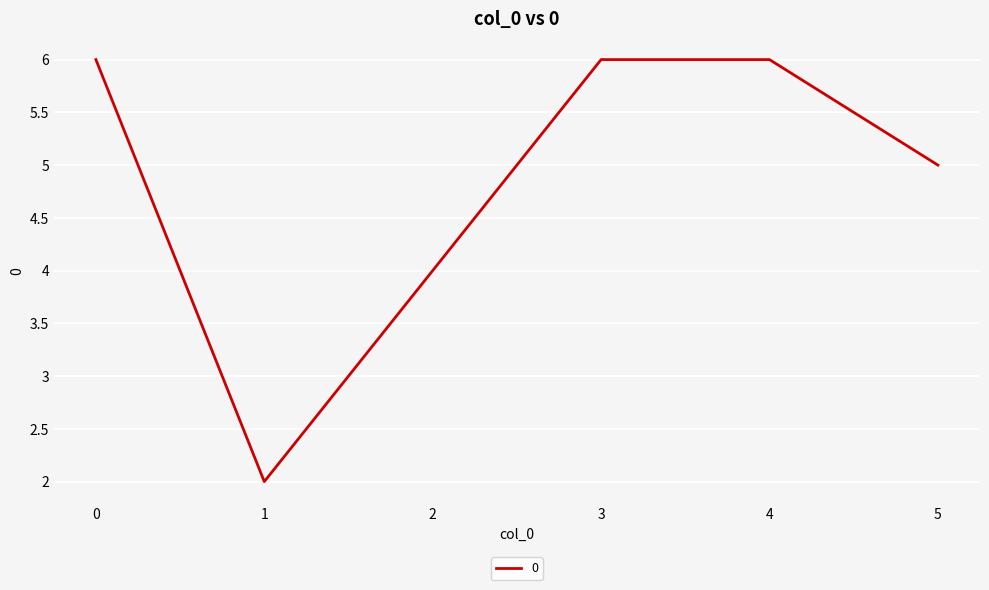

Reading left to right, extract all data points from this chart.

0=6	1=2	2=4	3=6	4=6	5=5